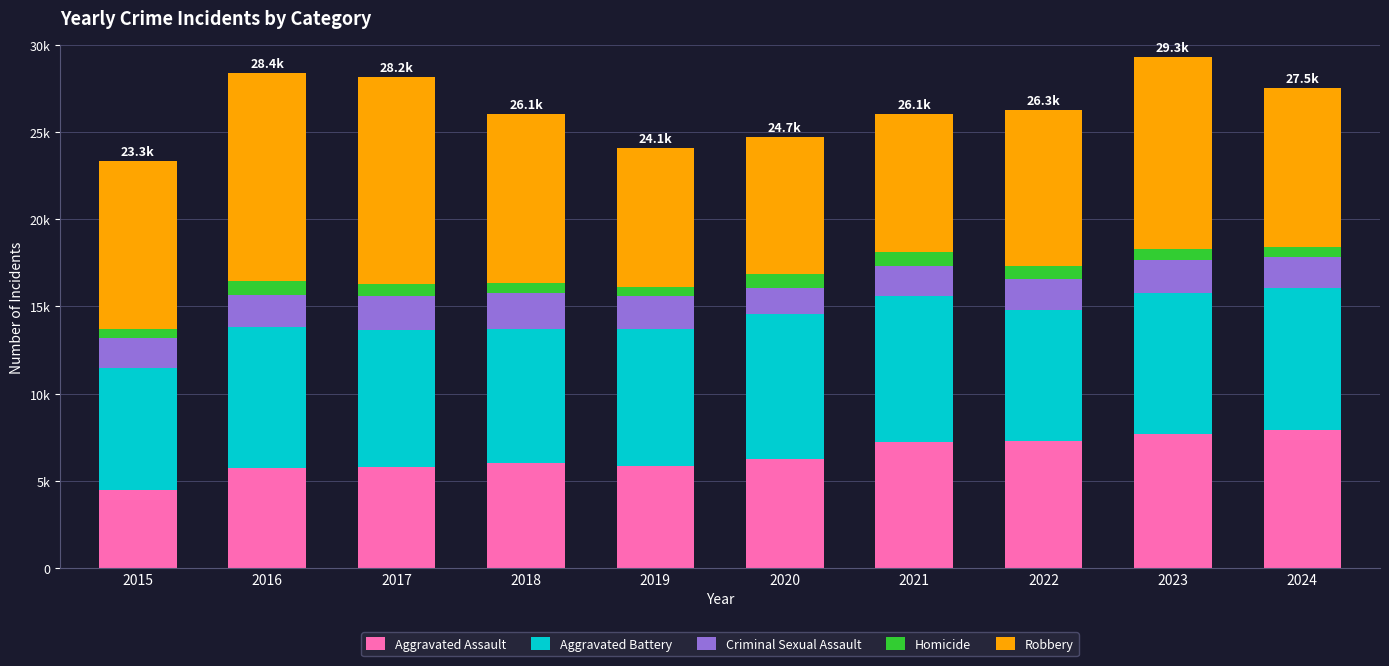

What are all the series names shown in the legend?

Aggravated Assault, Aggravated Battery, Criminal Sexual Assault, Homicide, Robbery